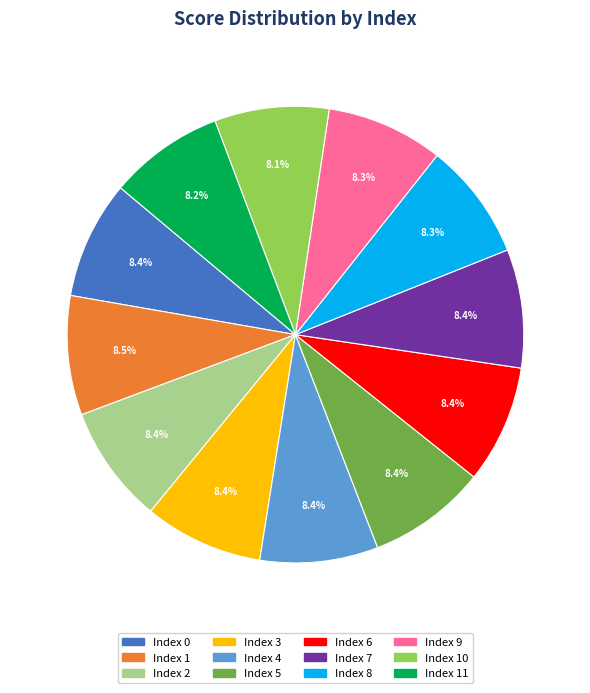

Does any single category account for the majority?

No